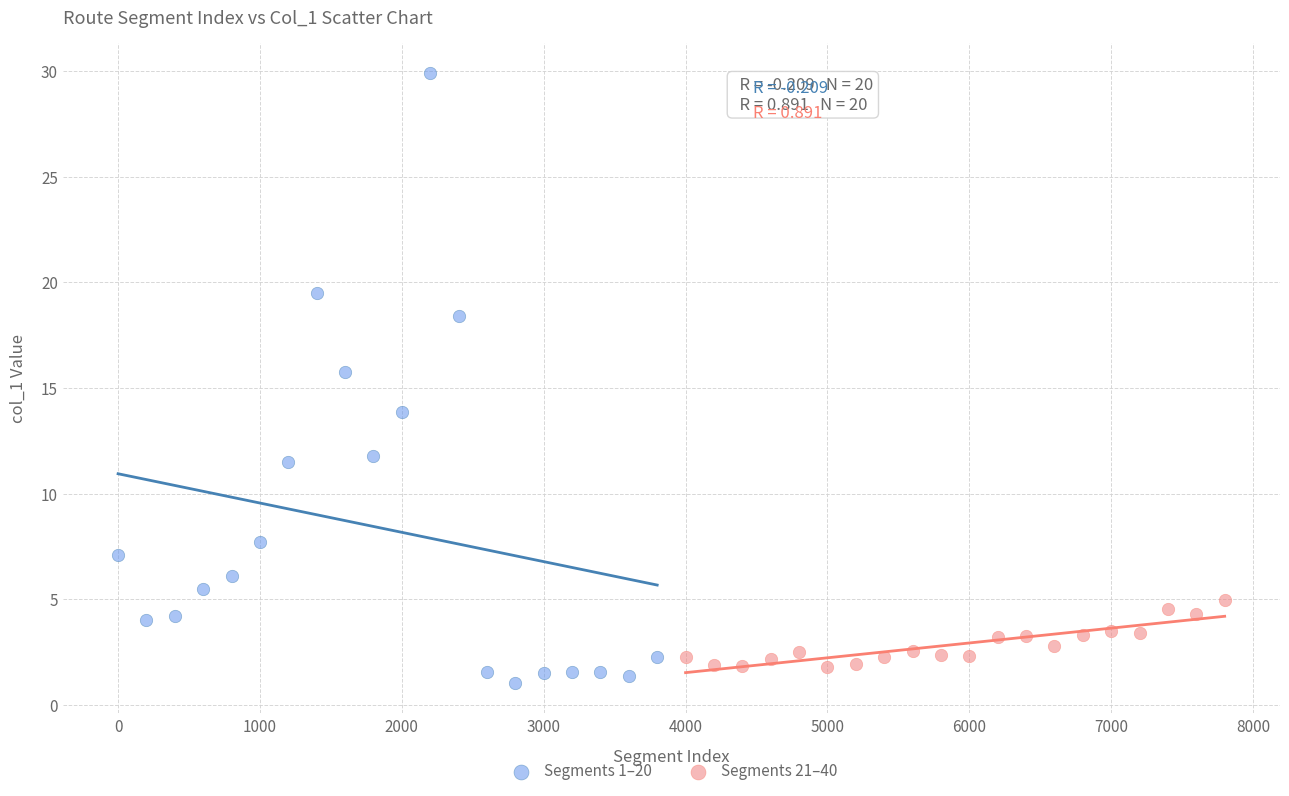

Which series reaches the minimum Y coordinate?

Segments 1–20